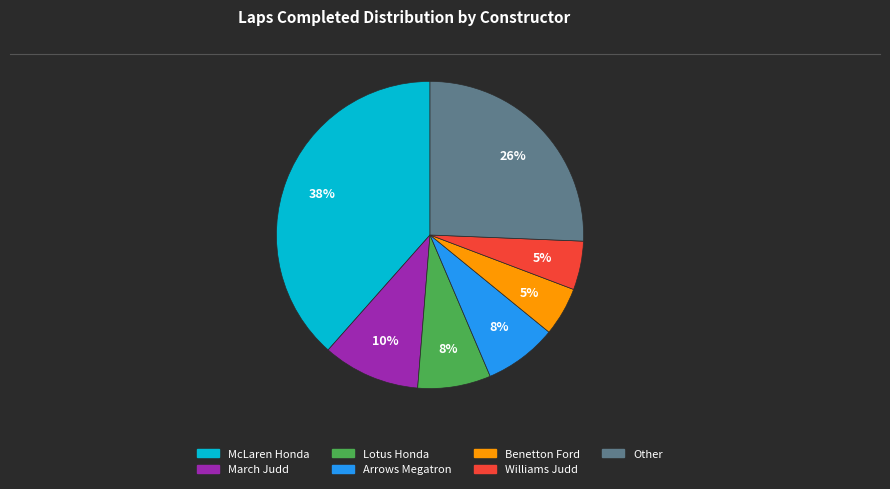

Which slice is the largest?

McLaren Honda